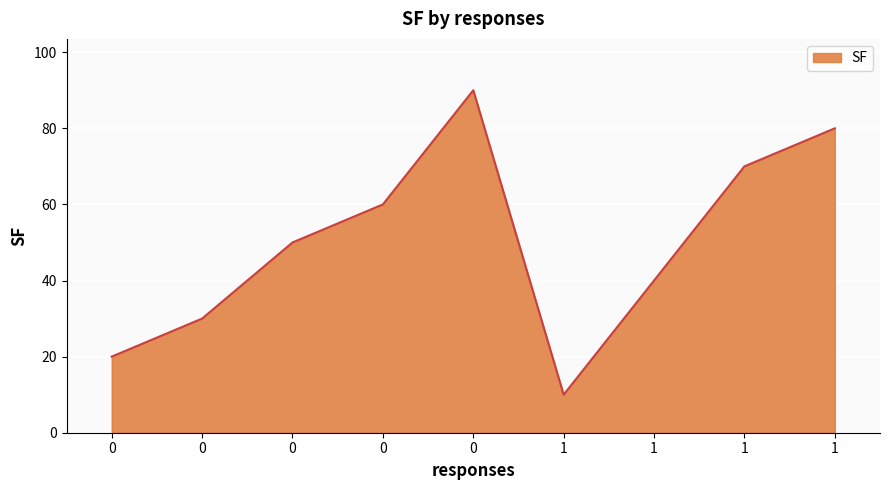

What is the sum of the values at 0 and 0?

110